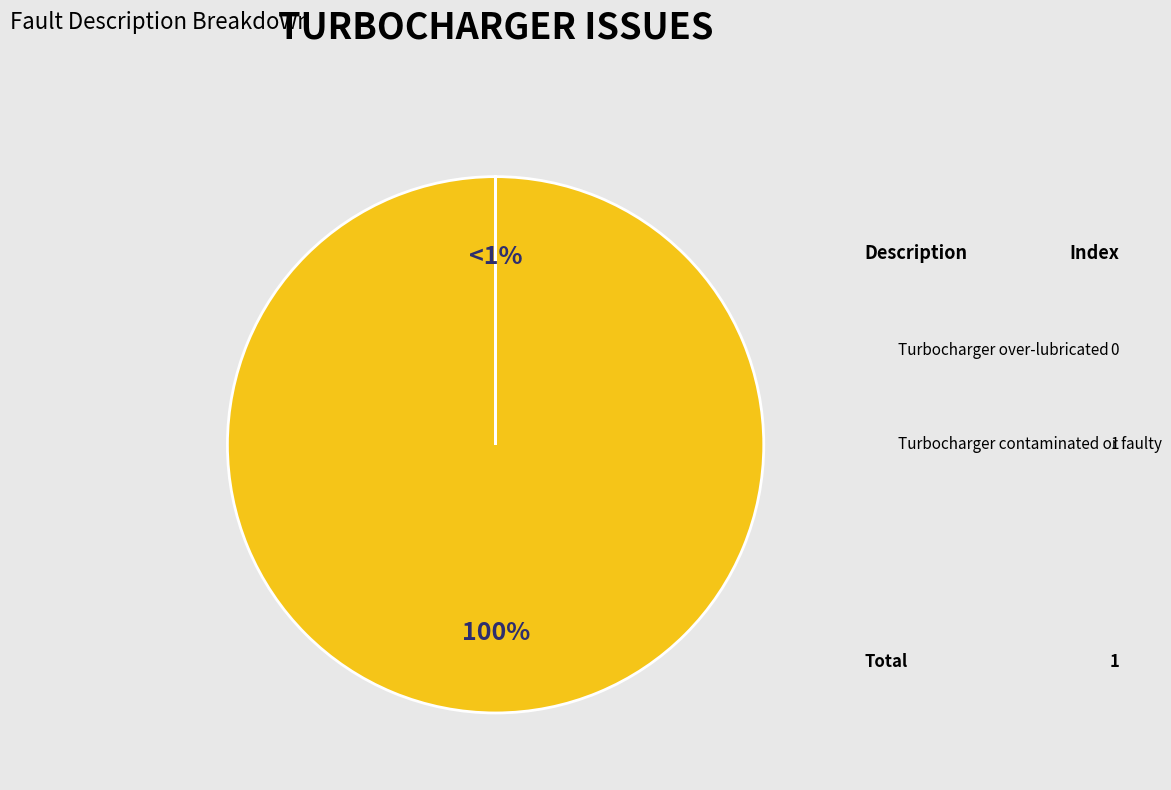

Which category has the smallest portion of the pie?

Turbocharger over-lubricated